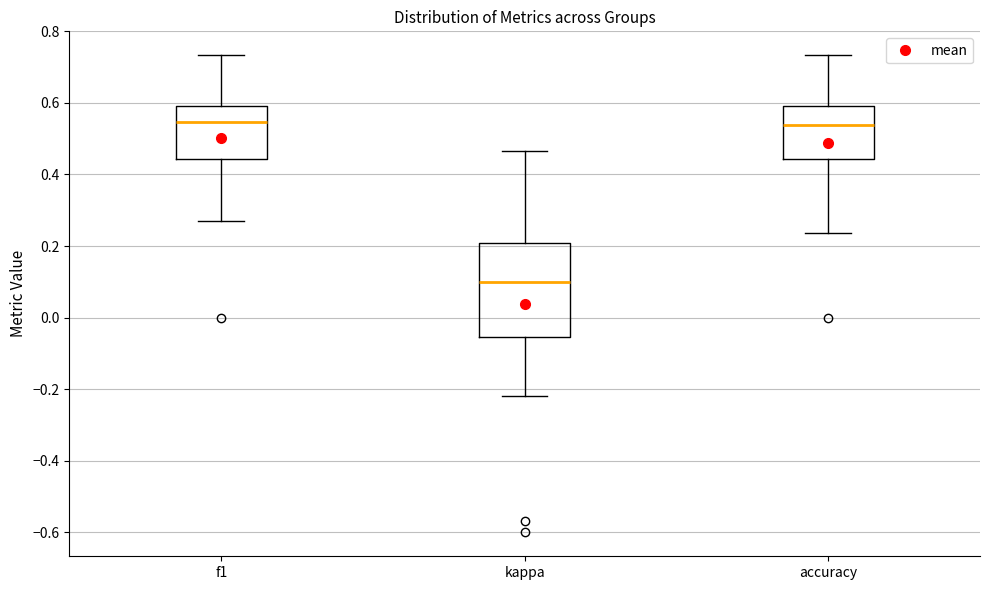

Which box has the lowest median line?

kappa